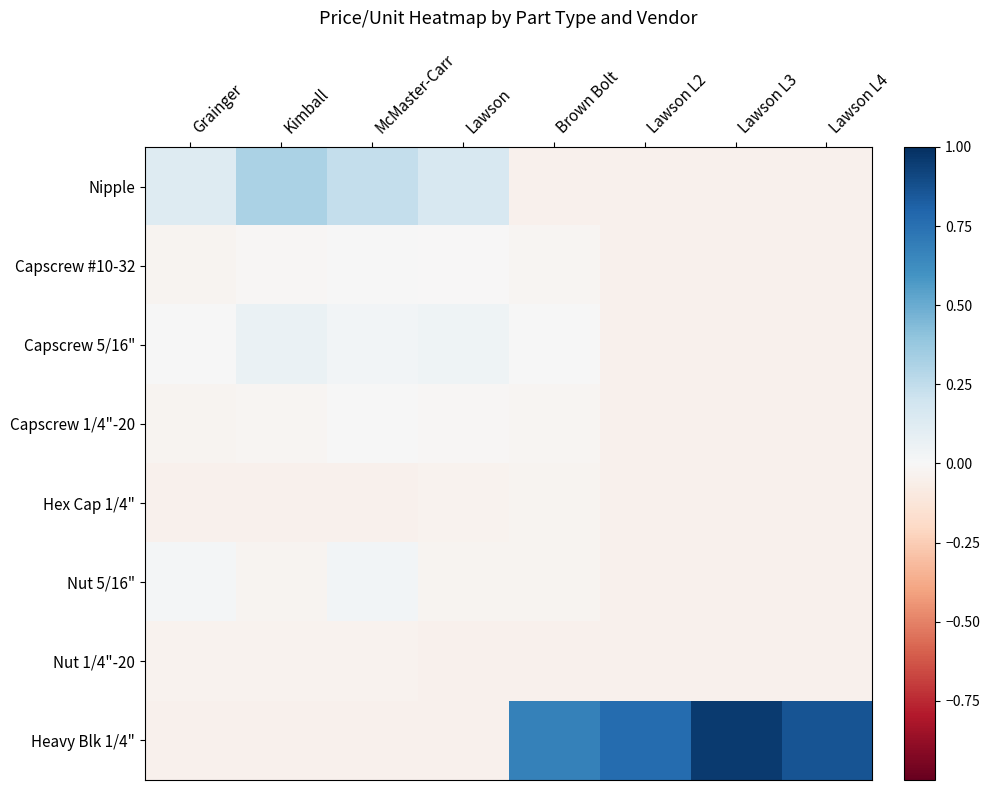

Which series has the widest spread of values?

Heavy Blk 1/4"